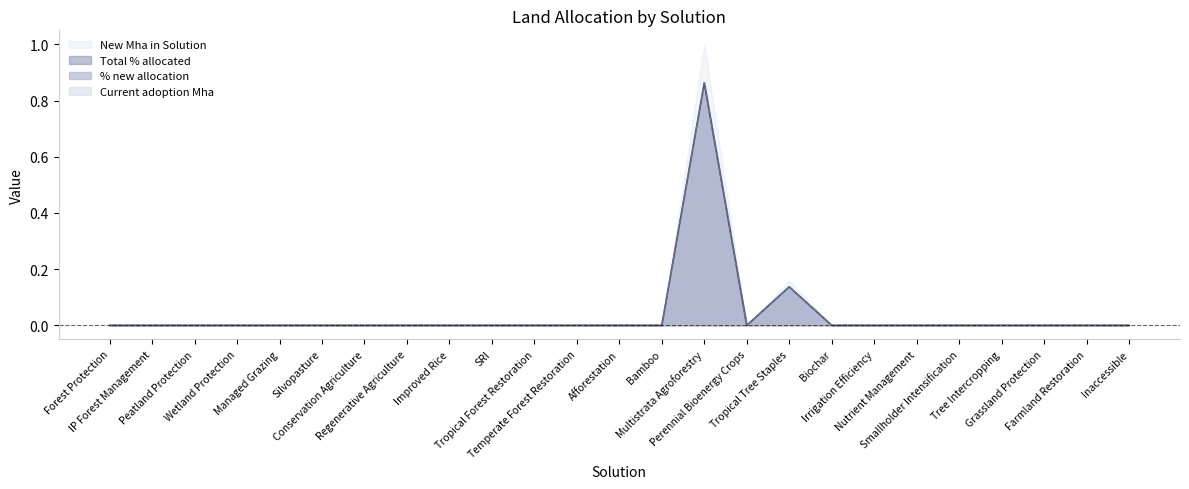

True or false: Total % allocated and % new allocation cross at least once.

False